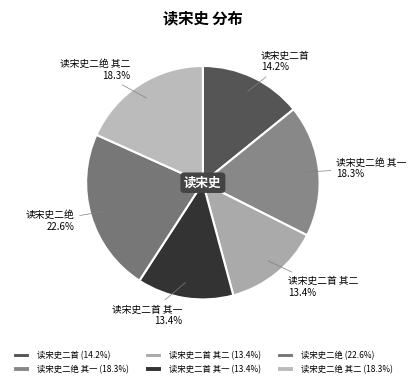

To the nearest percent, what portion does 读宋史二绝 其一 represent?

18%